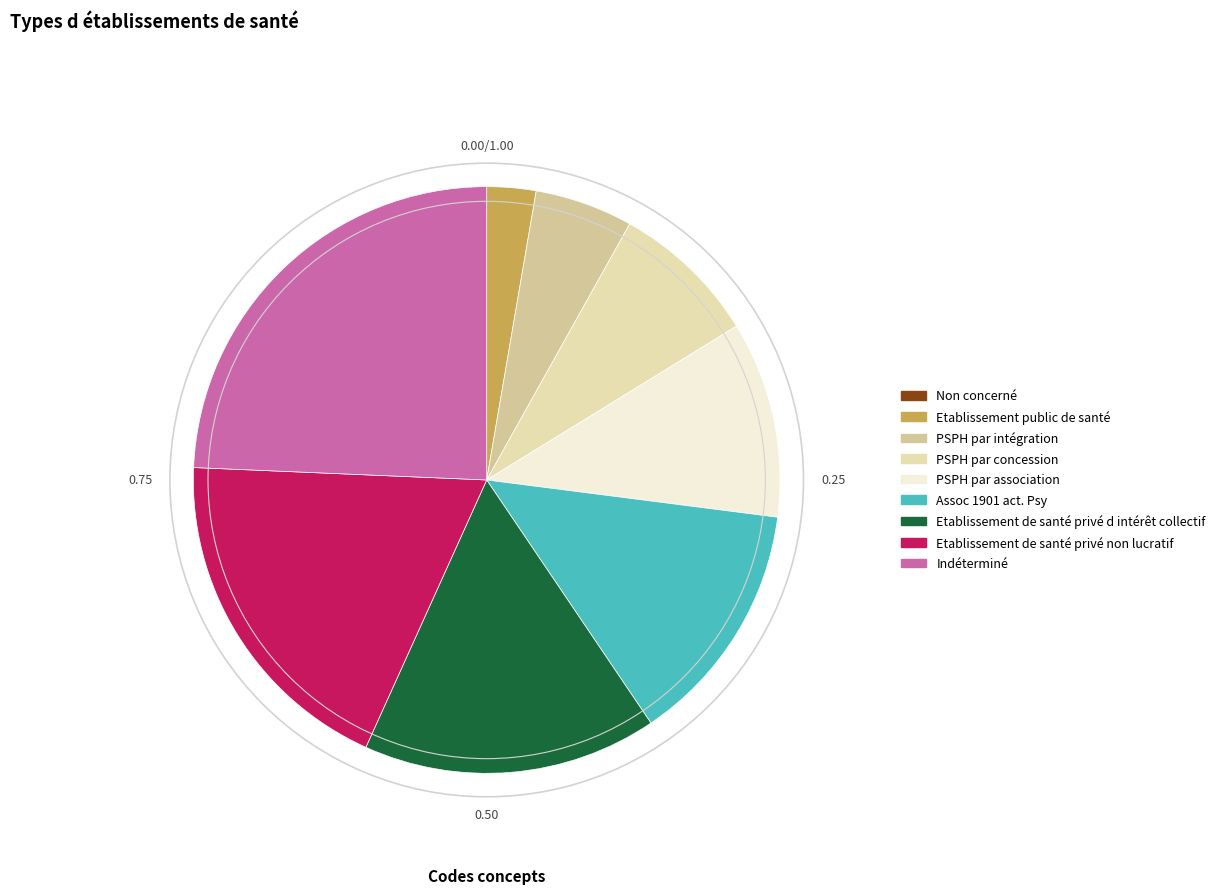

To the nearest percent, what percentage of the pie is Indéterminé?

24%